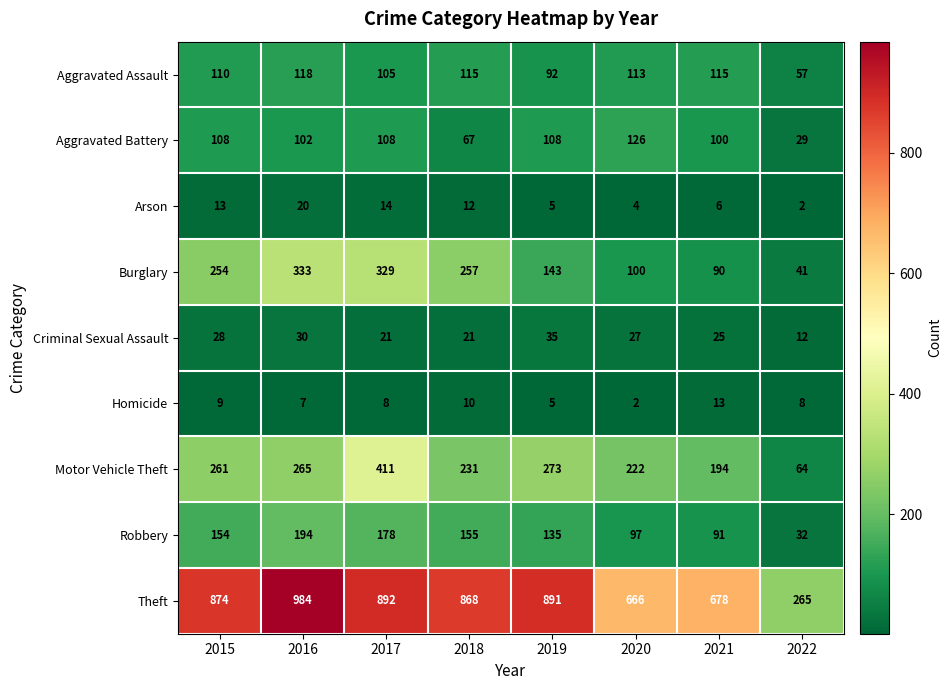

At which label is Aggravated Assault closest to 87?

2019